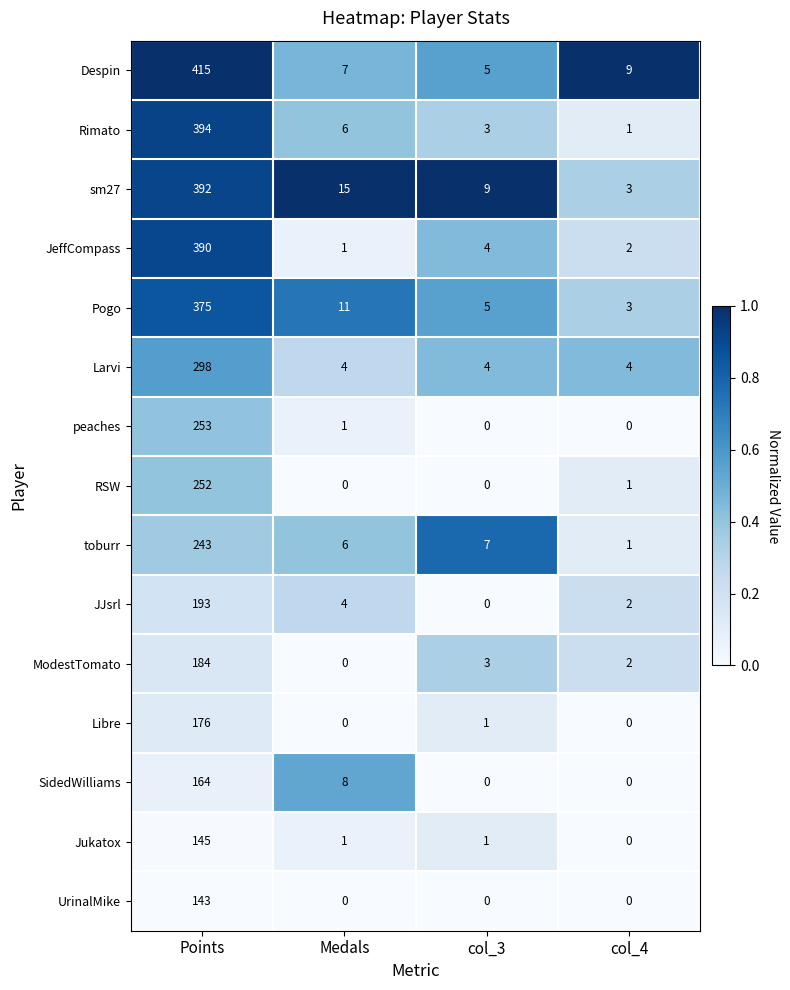

What is the difference between the highest and lowest values at Points?

272